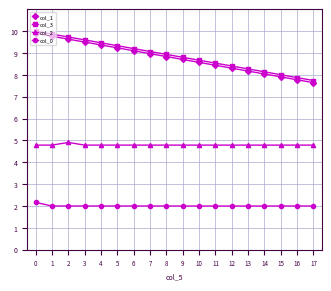

Reading left to right, list all the values displayed in this chart.

col_1: 9.9	9.8	9.6	9.5	9.4	9.2	9.1	9.0	8.8	8.7	8.6	8.4	8.3	8.2	8.0	7.9	7.8	7.6
col_3: 10.0	9.9	9.7	9.6	9.5	9.3	9.2	9.1	8.9	8.8	8.7	8.5	8.4	8.3	8.1	8.0	7.9	7.7
col_2: 4.8	4.8	4.9	4.8	4.8	4.8	4.8	4.8	4.8	4.8	4.8	4.8	4.8	4.8	4.8	4.8	4.8	4.8
col_0: 2.2	2.0	2.0	2.0	2.0	2.0	2.0	2.0	2.0	2.0	2.0	2.0	2.0	2.0	2.0	2.0	2.0	2.0